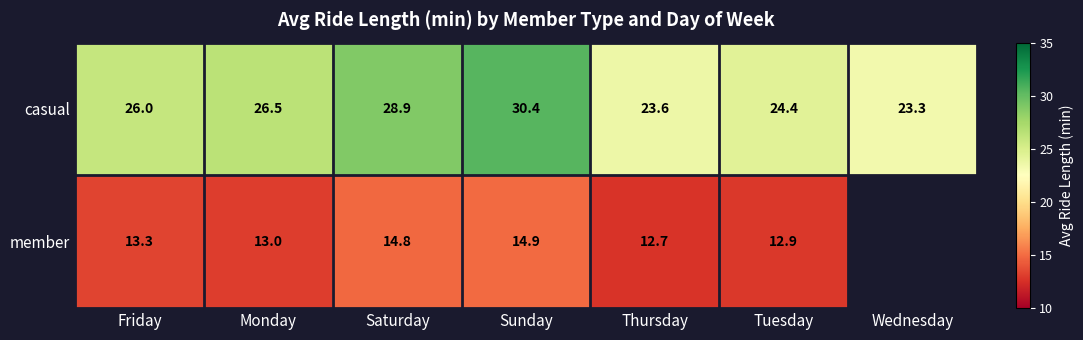

Between Saturday and Thursday, which series saw the biggest shift?

casual